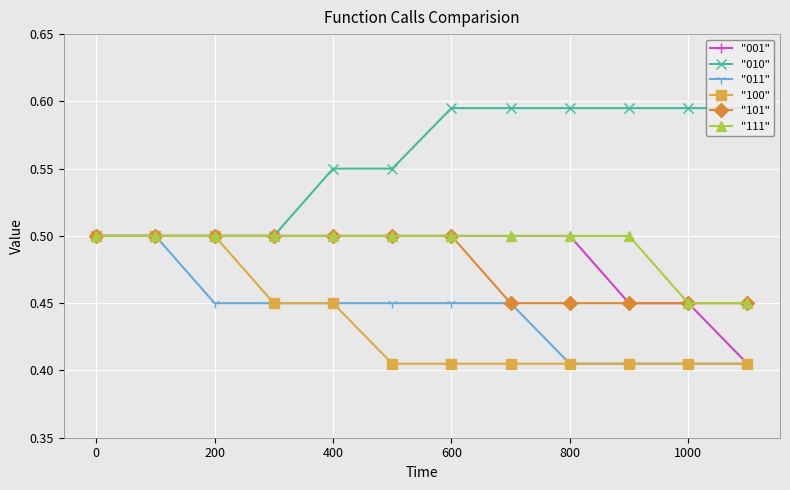

Which series has the largest total across all categories?

"010"